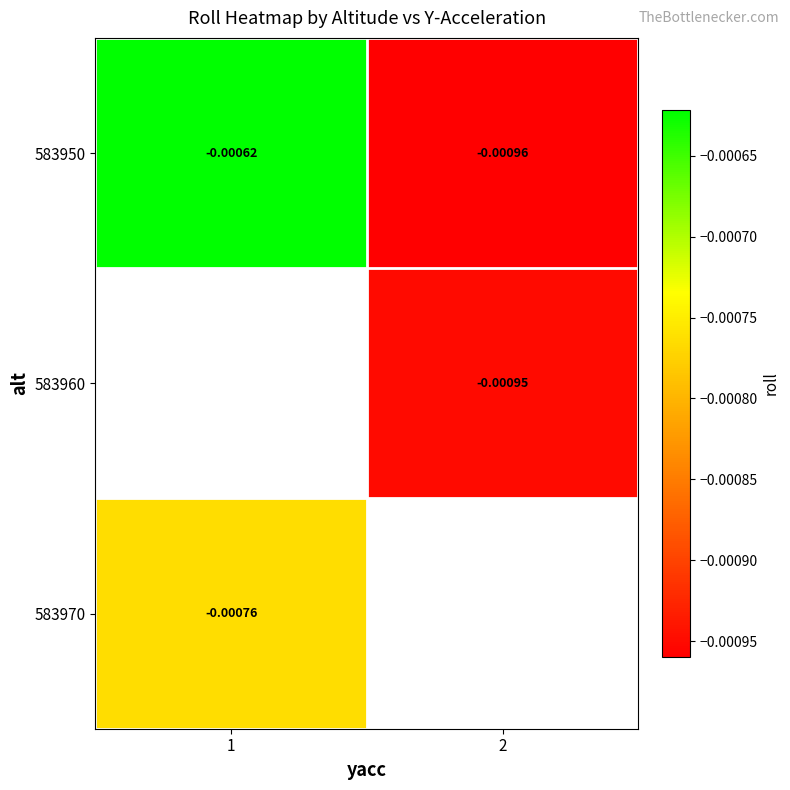

Which category has the lowest value across all series?

2